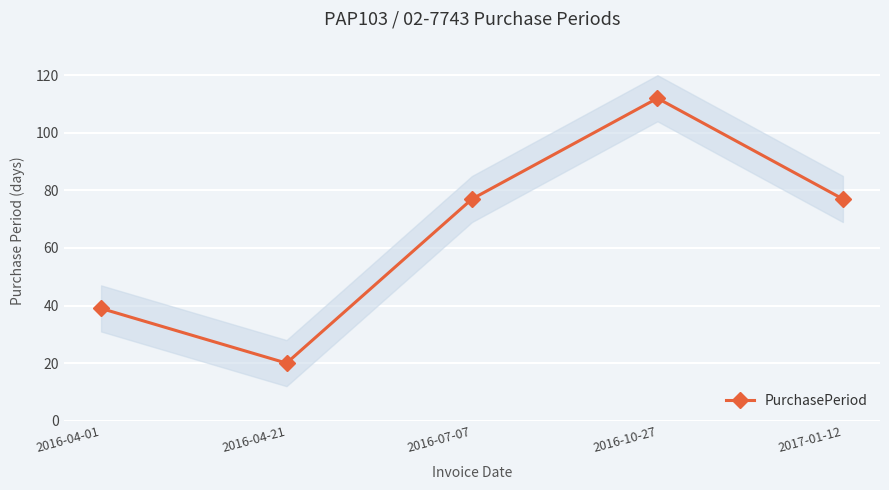

Rank the categories by value from highest to lowest.

2016-10-27, 2016-07-07, 2017-01-12, 2016-04-01, 2016-04-21